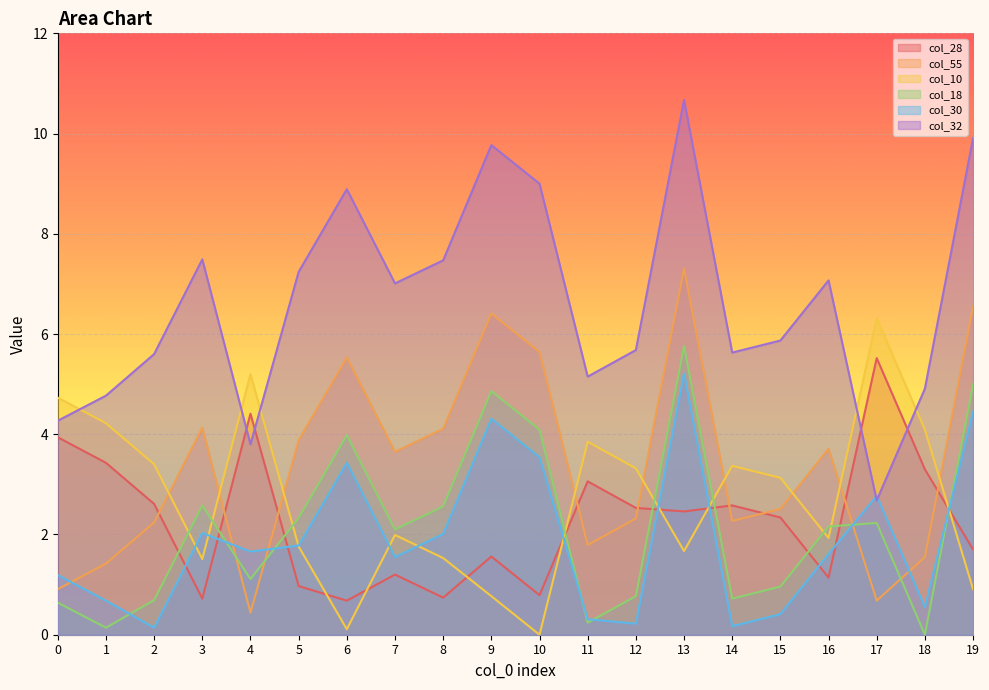

What is the total value across all series at 12?

14.8